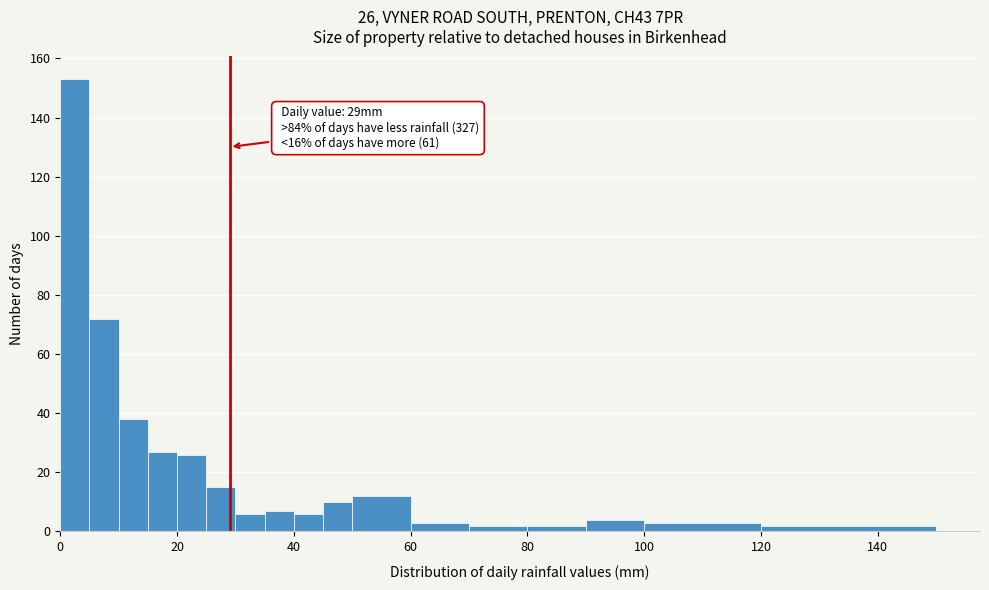

Around what value on the x-axis is the tallest bar? Give the approximate position of its centre, as read against the axis.

2